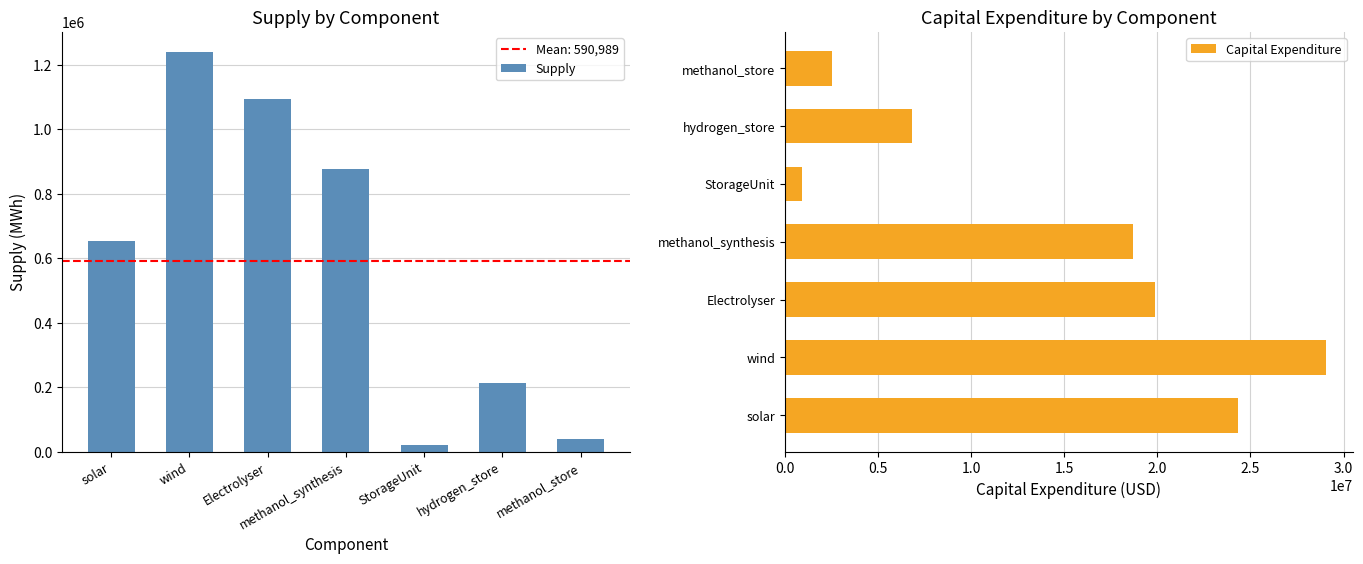

What is the label of the 2nd bar from the left?

wind